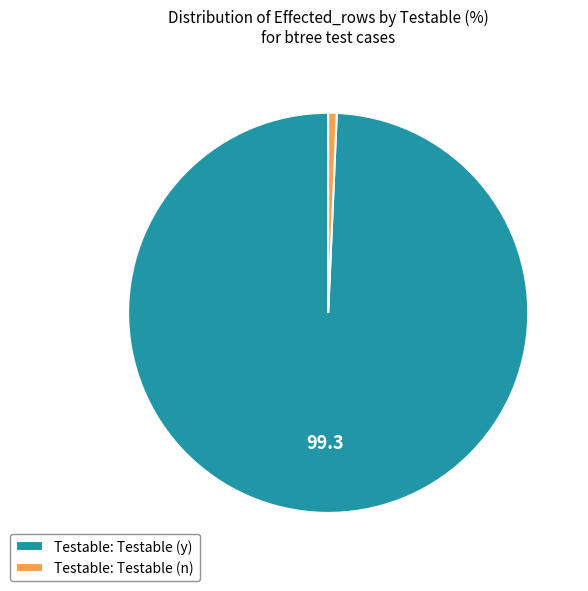

Is the sum of Testable: Testable (y) and Testable: Testable (n) greater than half?

Yes